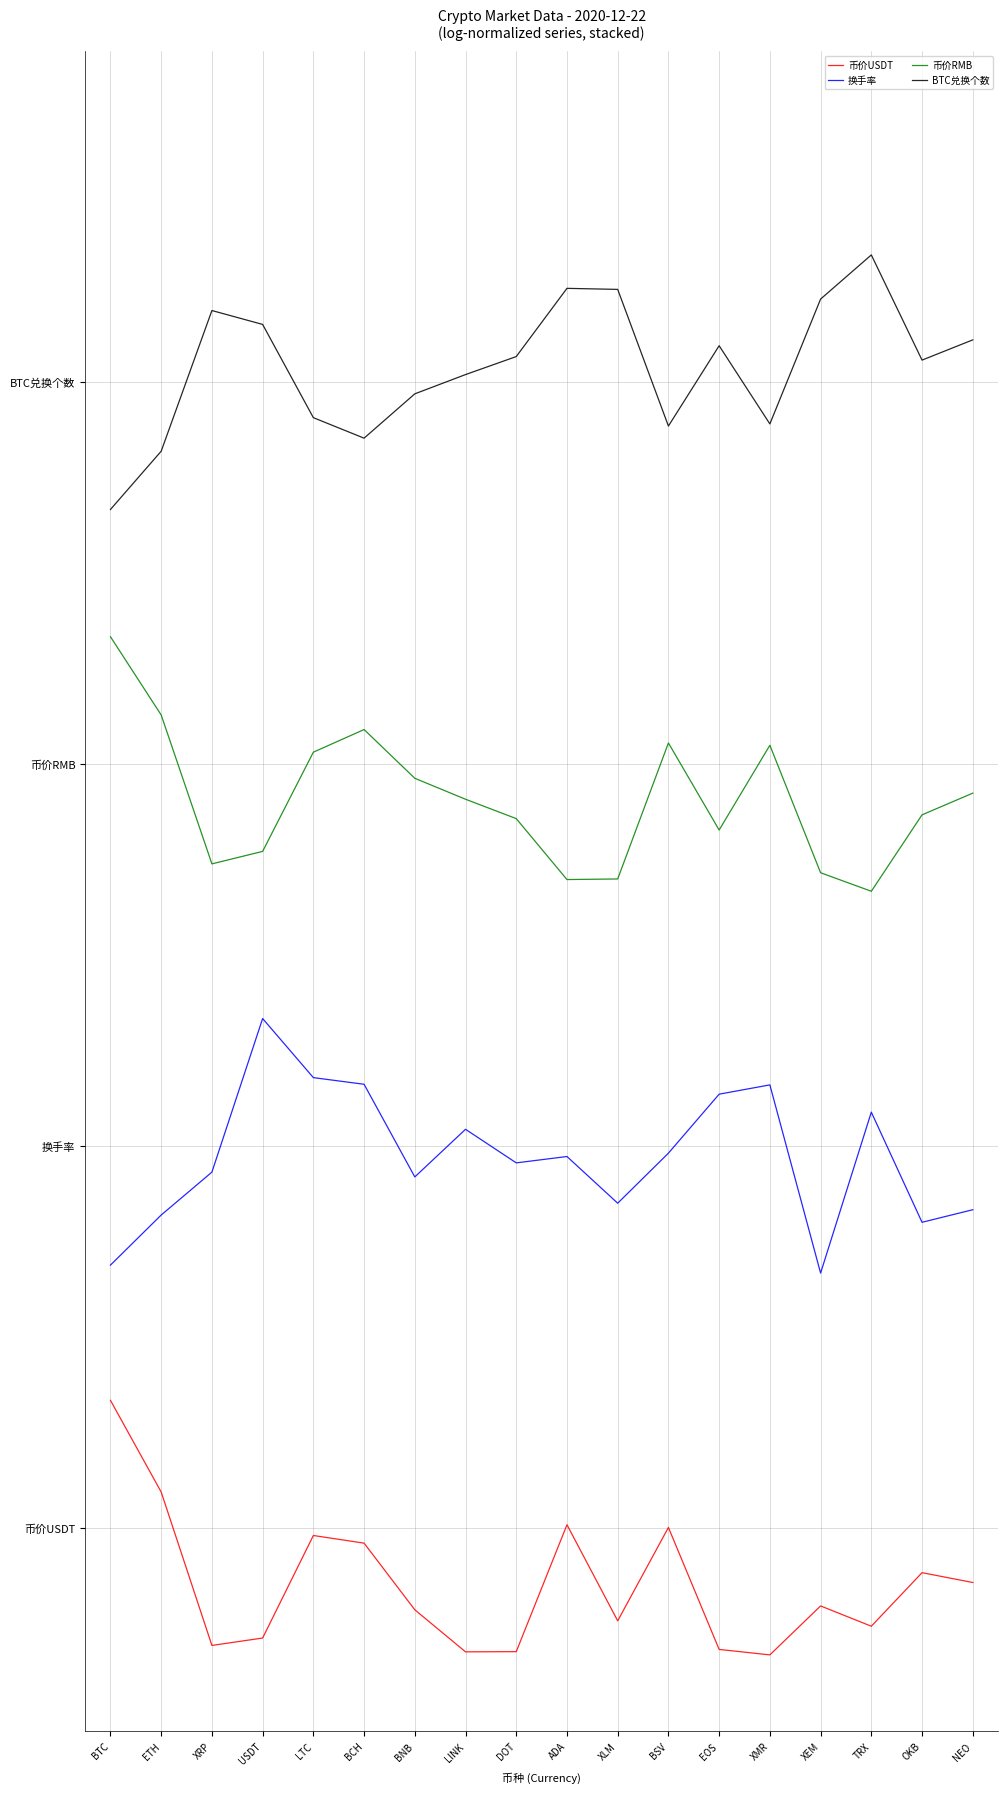

At XMR, list the series in order from smallest to largest.

币价USDT, 换手率, 币价RMB, BTC兑换个数